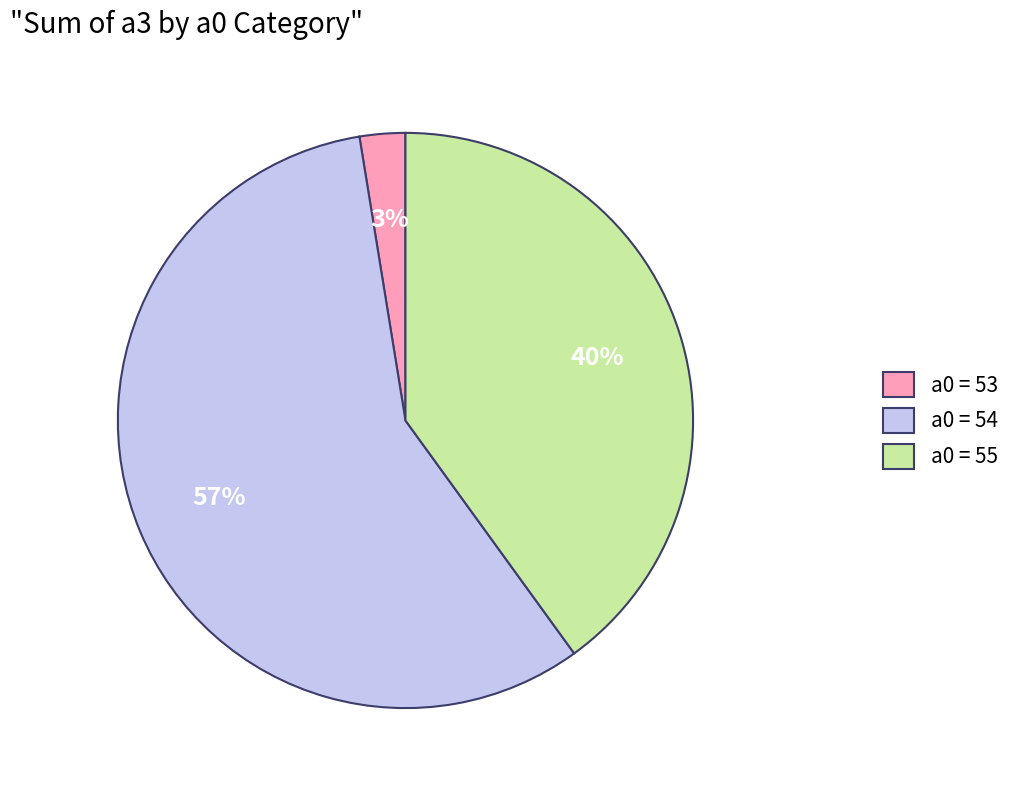

Does any single category account for the majority?

Yes